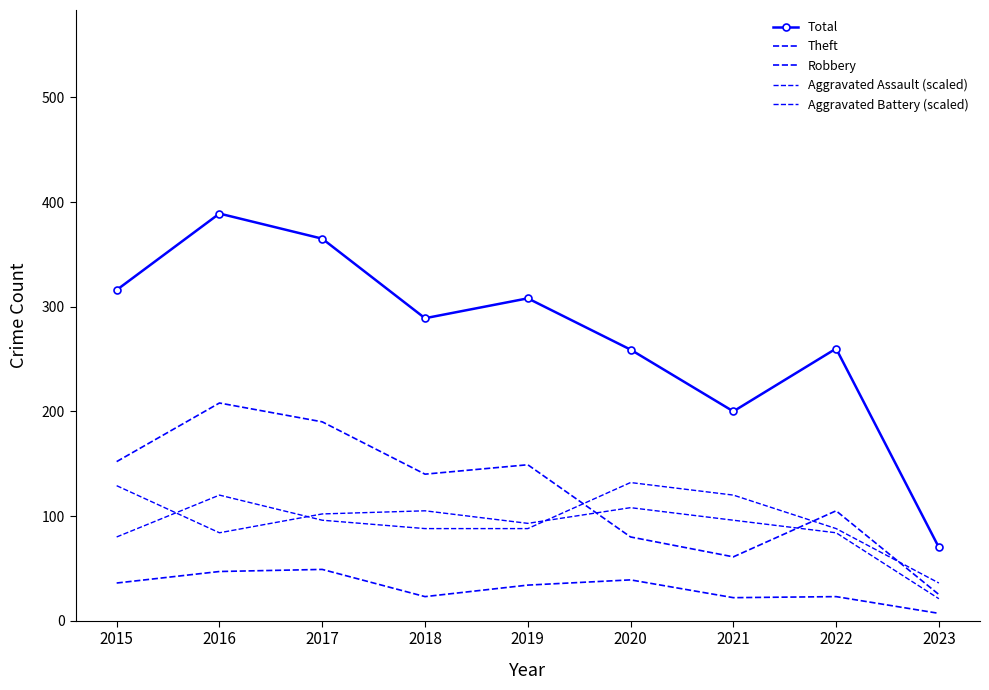

Where do Aggravated Assault (scaled) and Aggravated Battery (scaled) first cross each other?

2015 and 2016